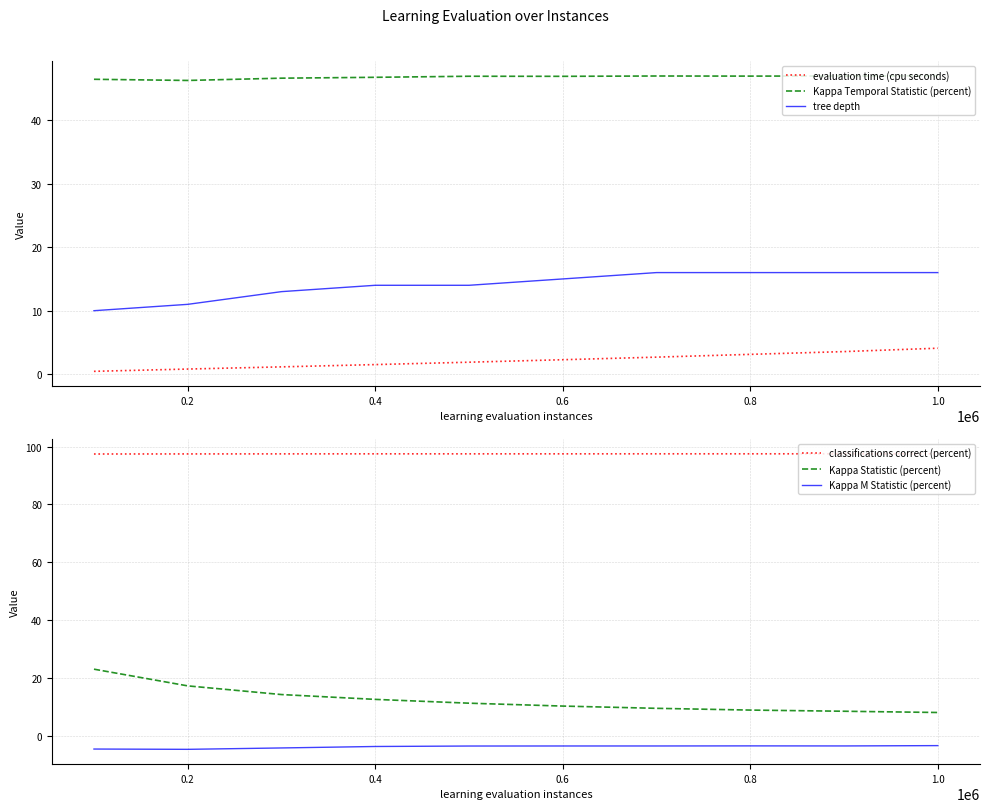

True or false: evaluation time (cpu seconds) and tree depth intersect in this chart.

False